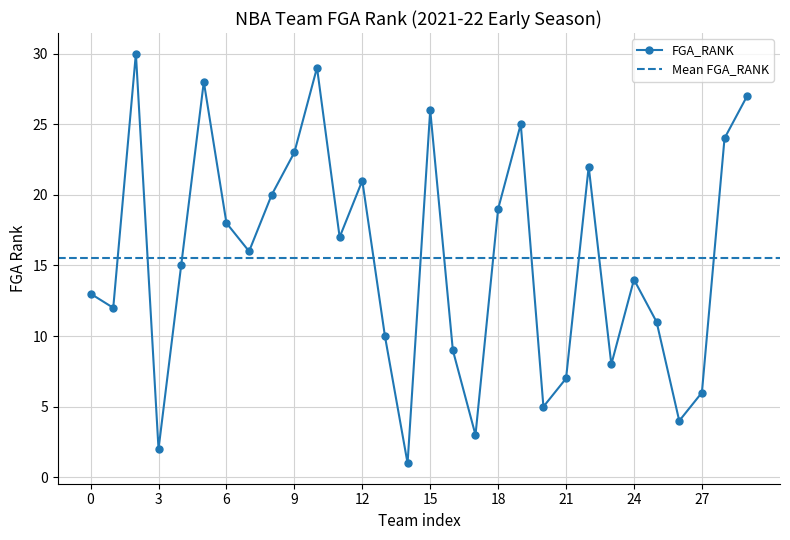

True or false: FGA_RANK has a value of 17 at 15.

False